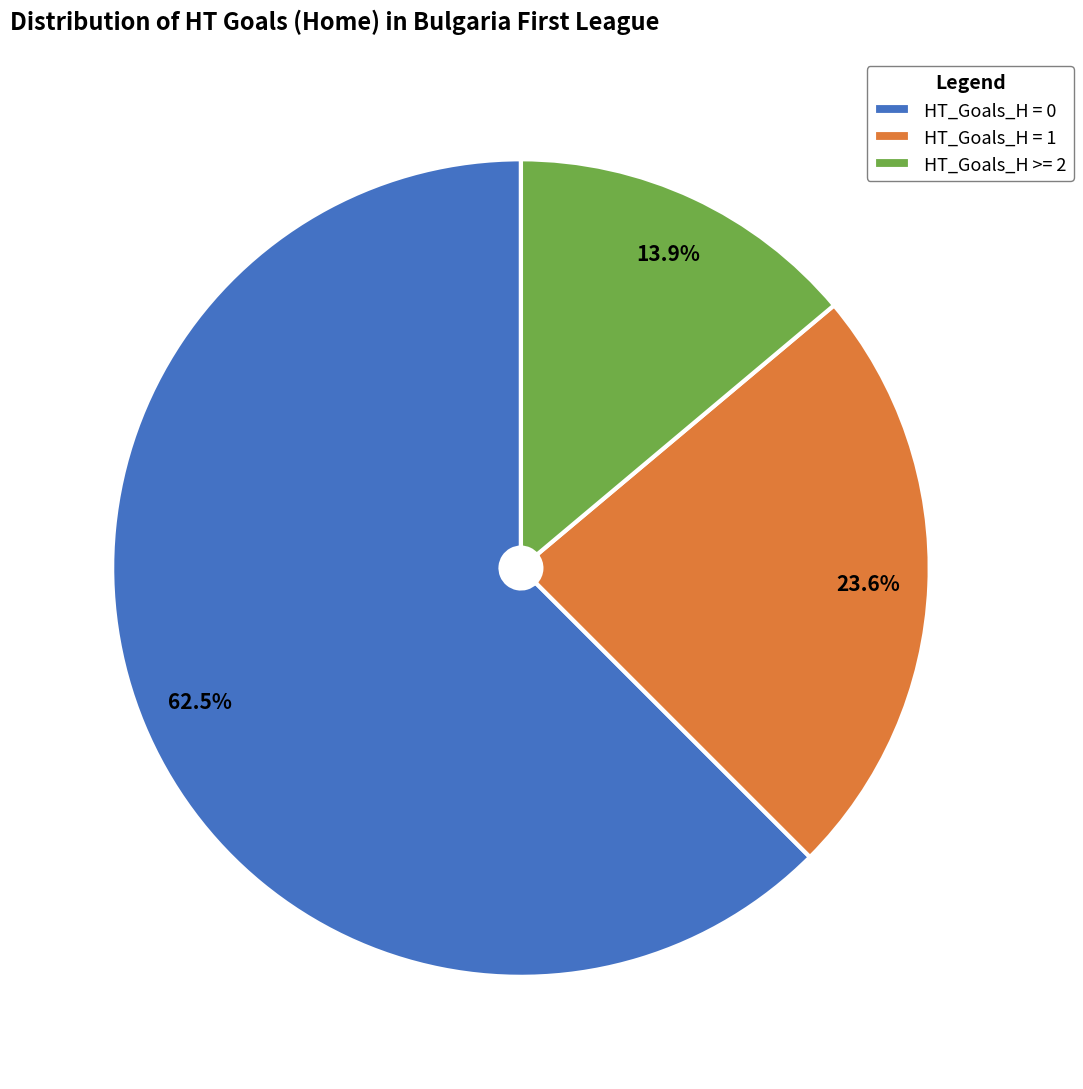

Which slice is the smallest?

HT_Goals_H >= 2